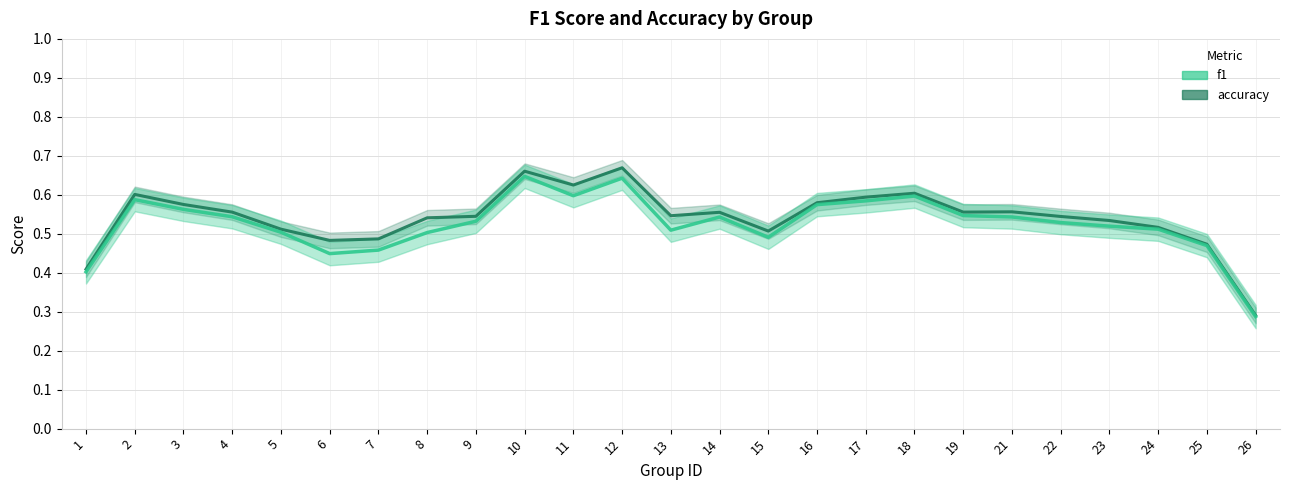

What is the minimum value for f1?

0.3